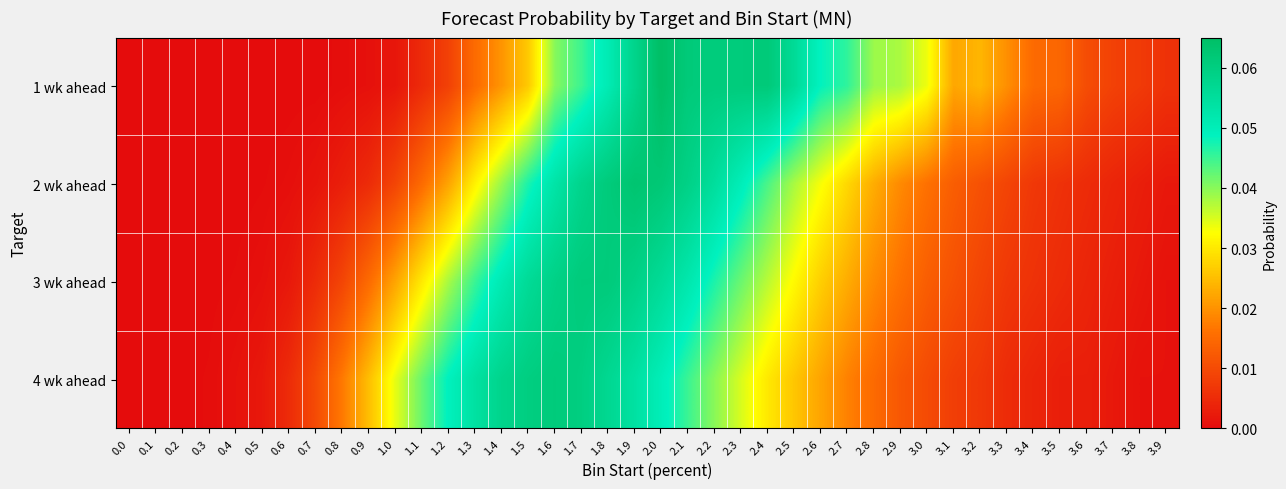

At which category is the sum across all series the highest?

1.9